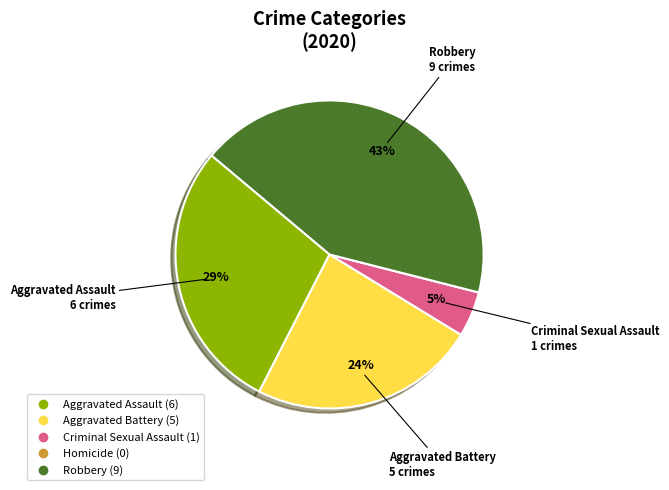

Do Aggravated Assault and Robbery together represent more than half of the pie?

Yes